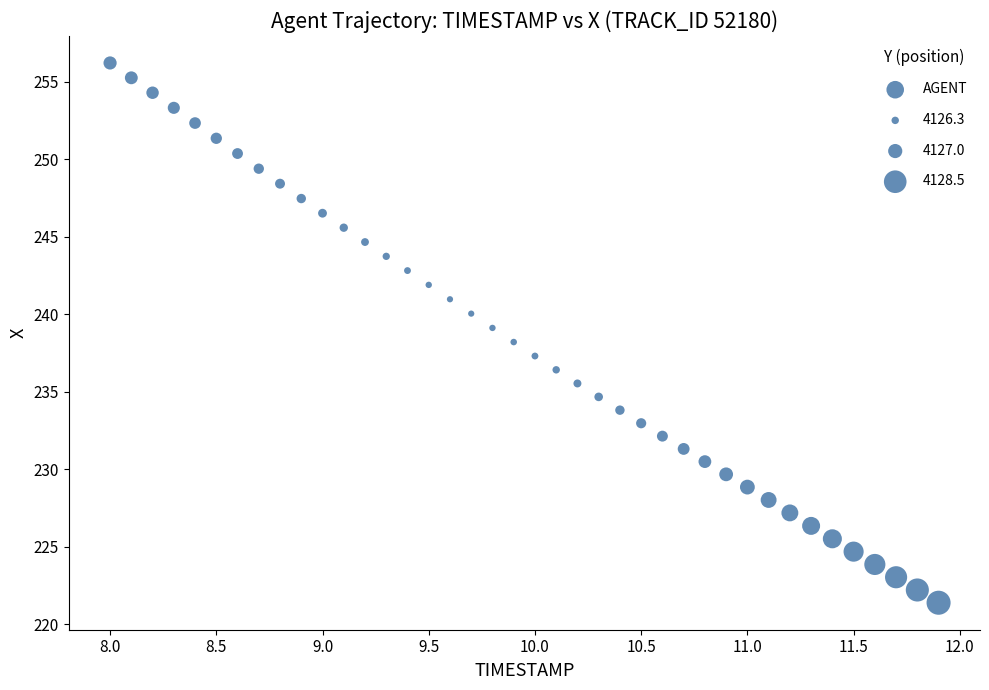

What is the range of Y values (max minus min)?

34.8